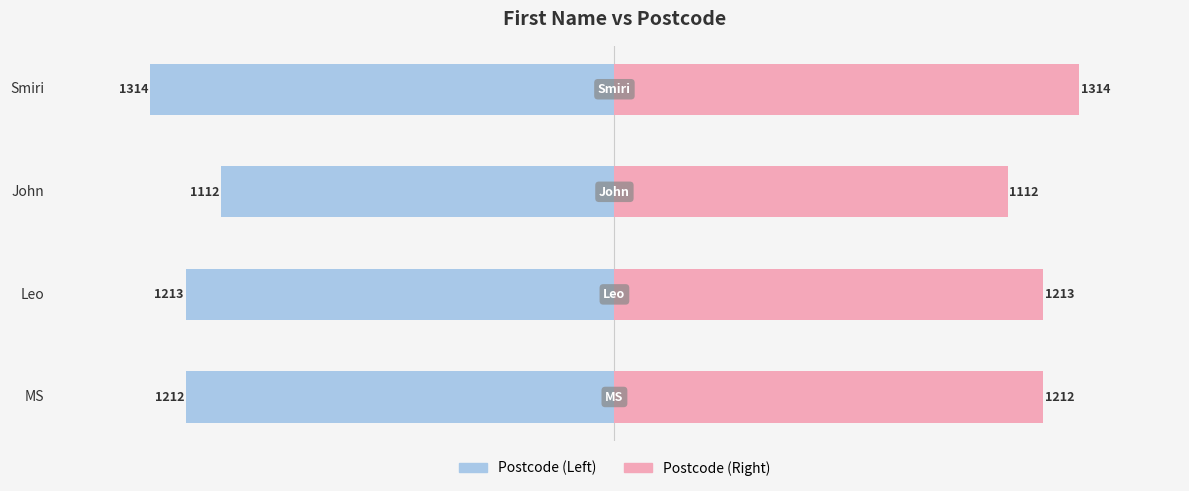

How many bars are there in total?

8